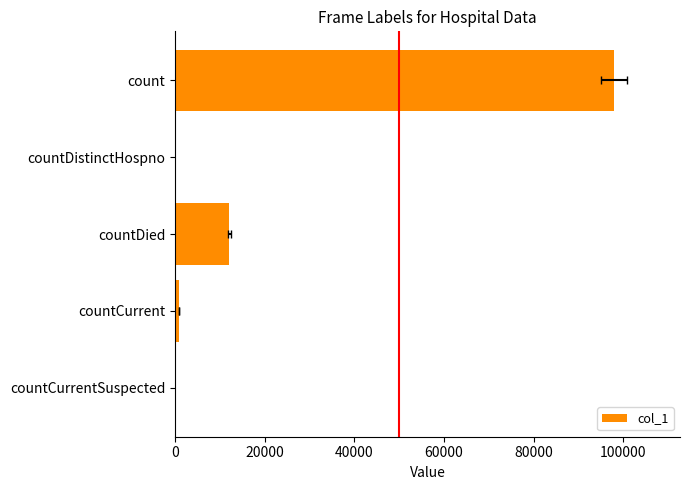

What is the change in value from count to countCurrentSuspected?

-97993